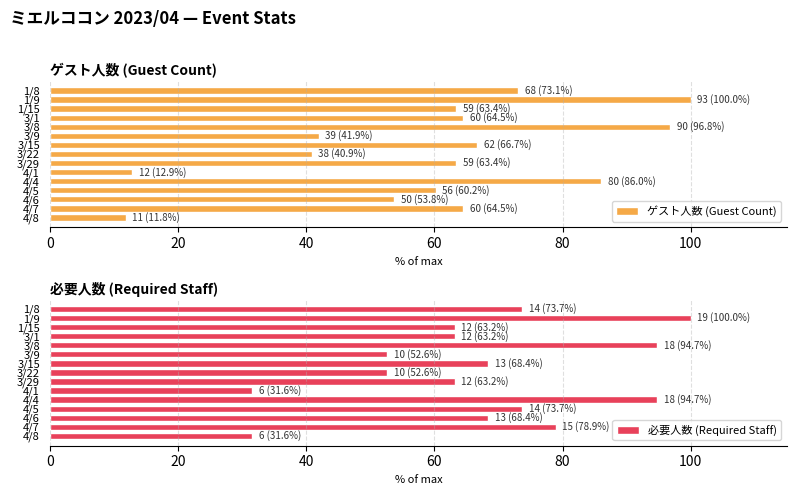

How many groups of bars are there?

15